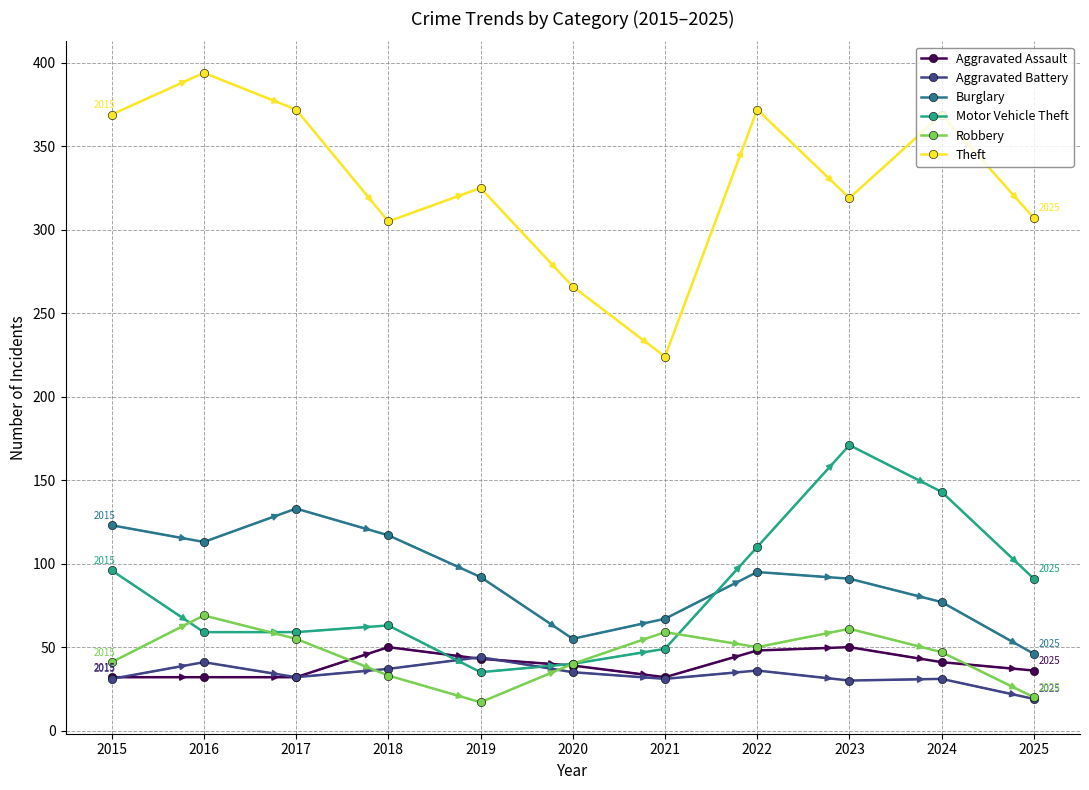

What is the value of the Robbery point at the 5th from the left?

17